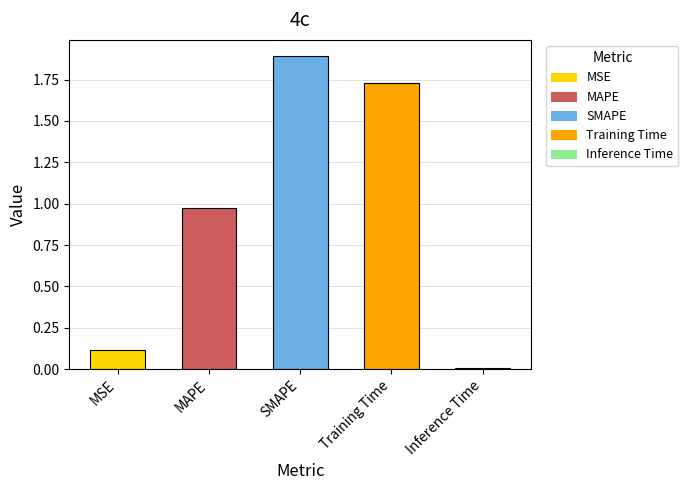

What is the change in value from Training Time to Inference Time?

-1.7